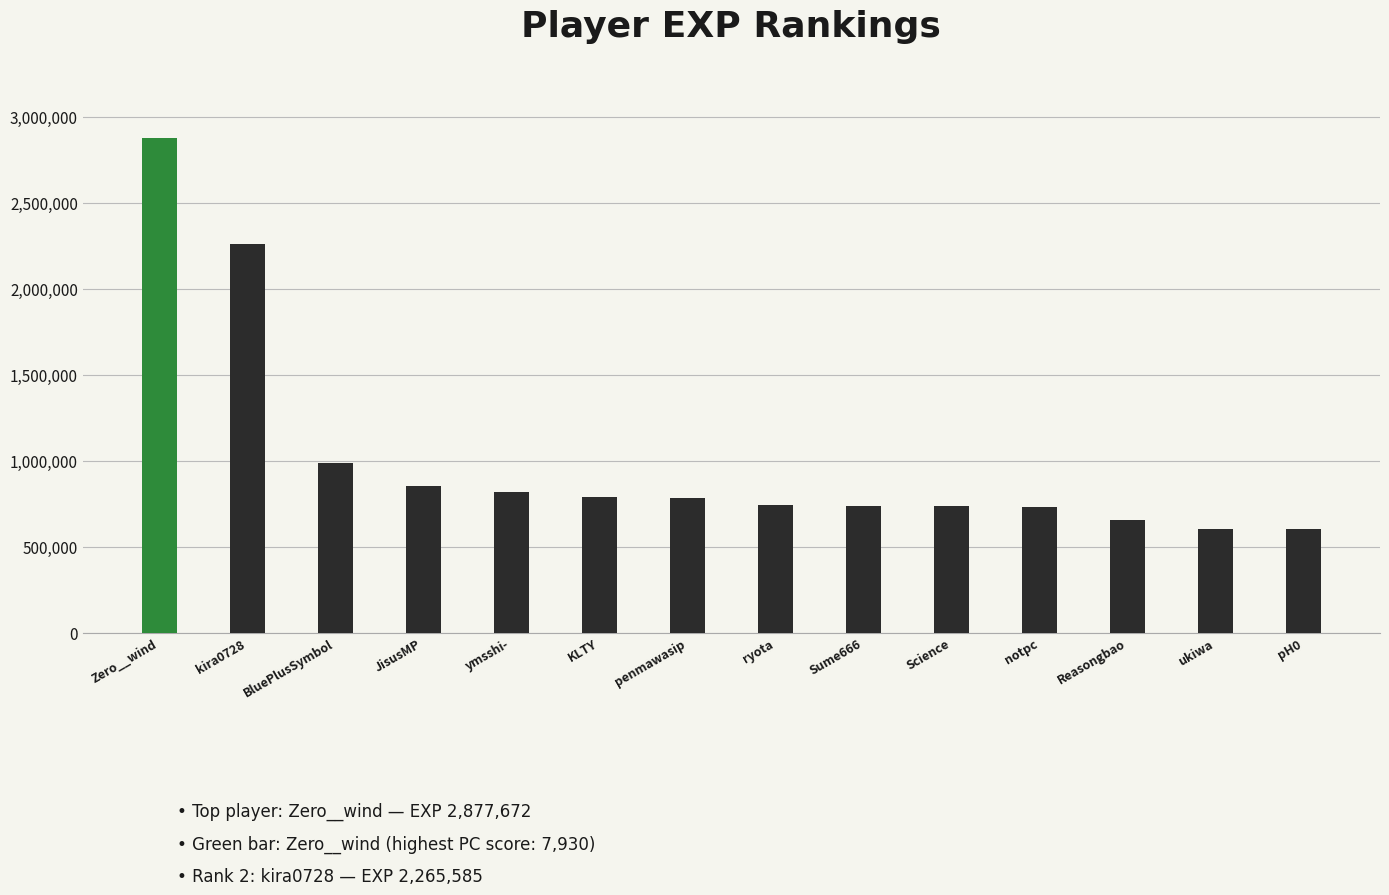

Where does the data first go above 781940?

Zero__wind